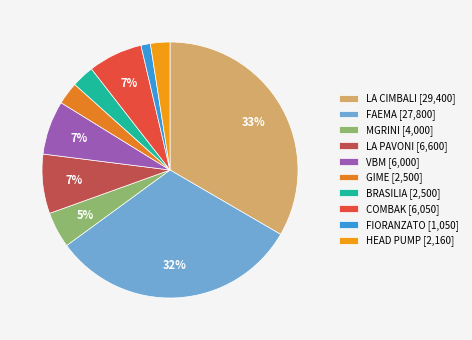

What percentage is NOT represented by GIME?

97.2%